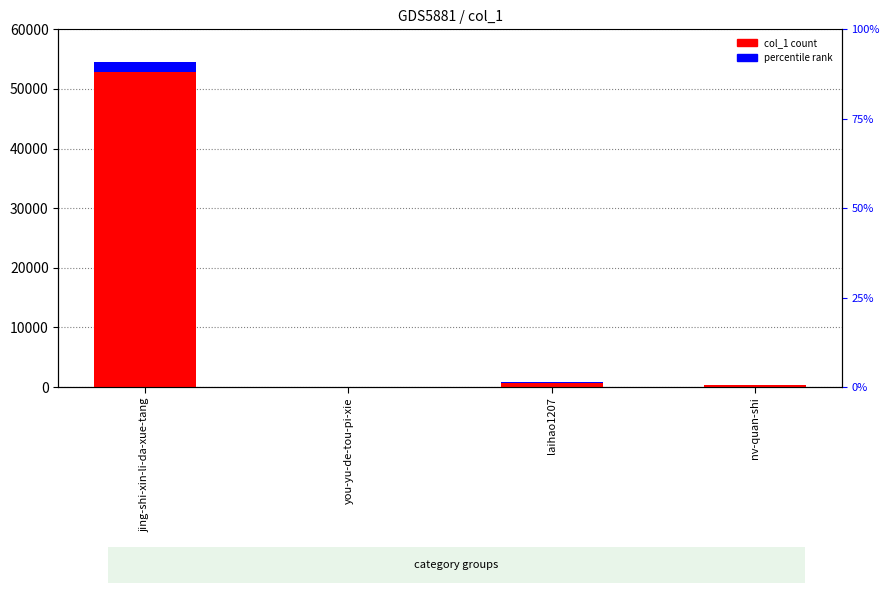

How many values in the accent series exceed 23?

2